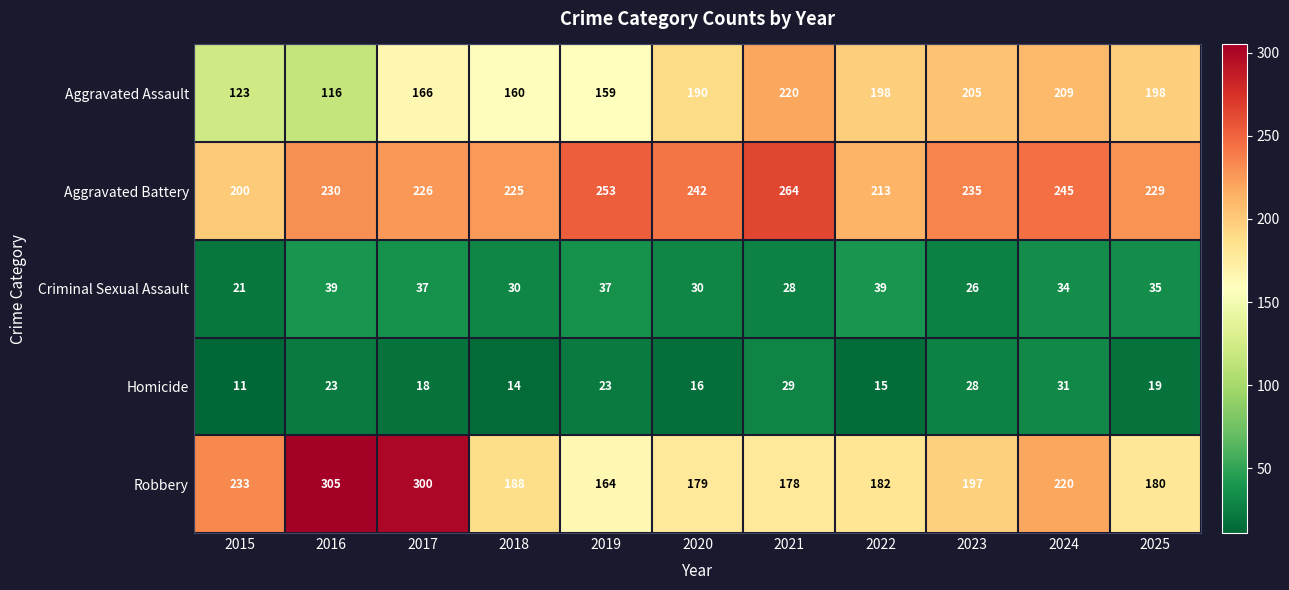

The Homicide series shows 15 at 2022. True or false?

True